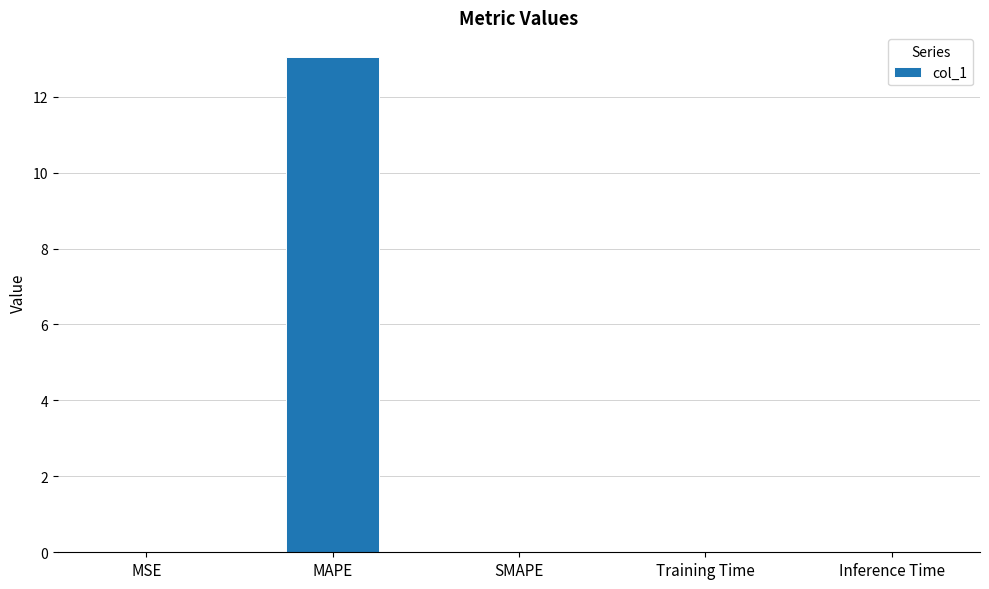

Does the chart contain stacked bars?

No